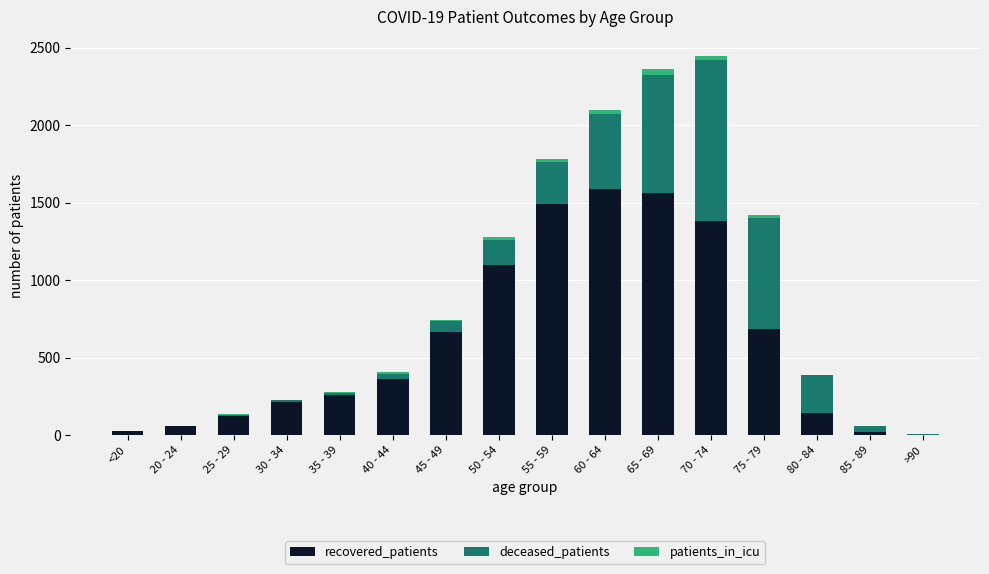

What is the sum of all recovered_patients values?

9686